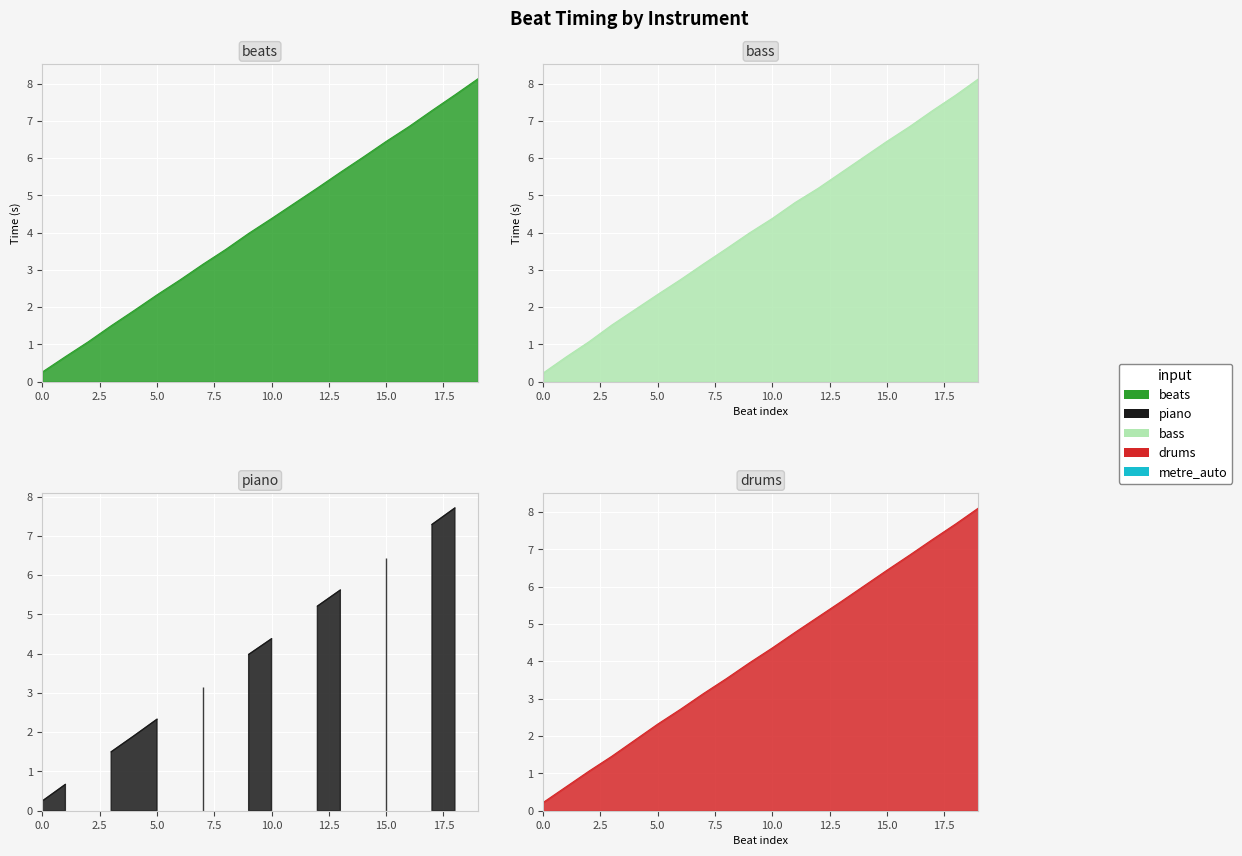

Which series has the widest spread of values?

bass